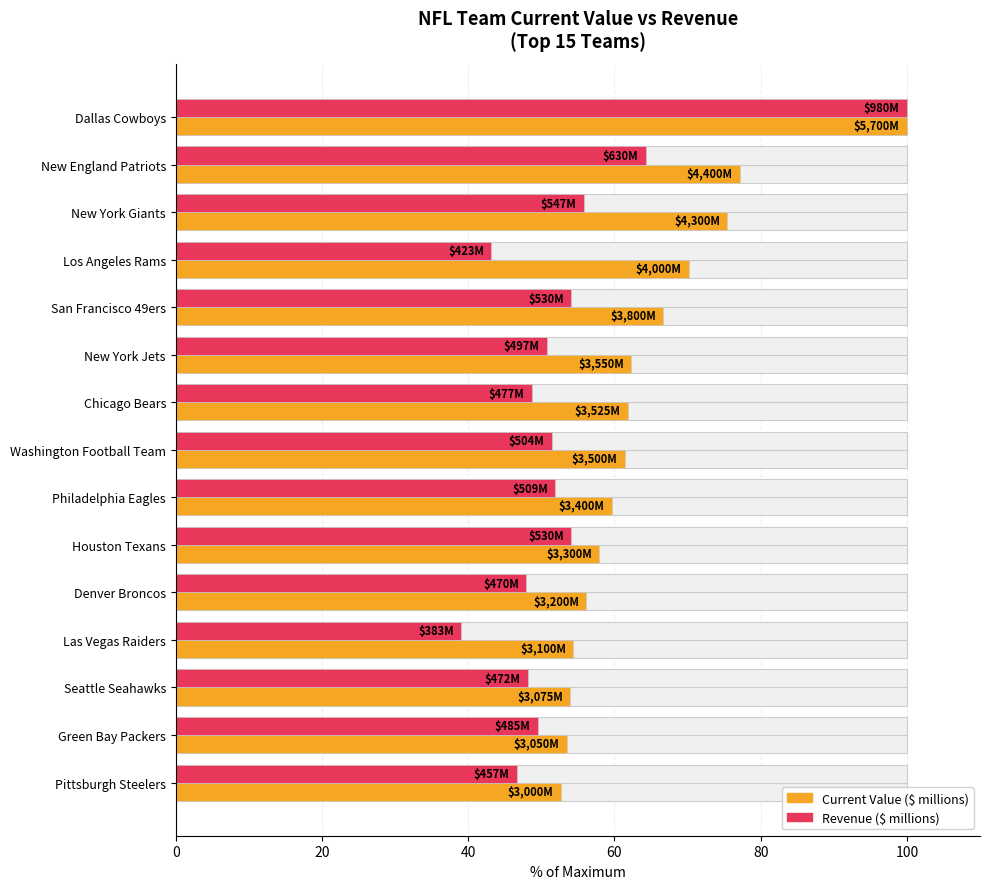

At how many categories does at least one series exceed 42?

15